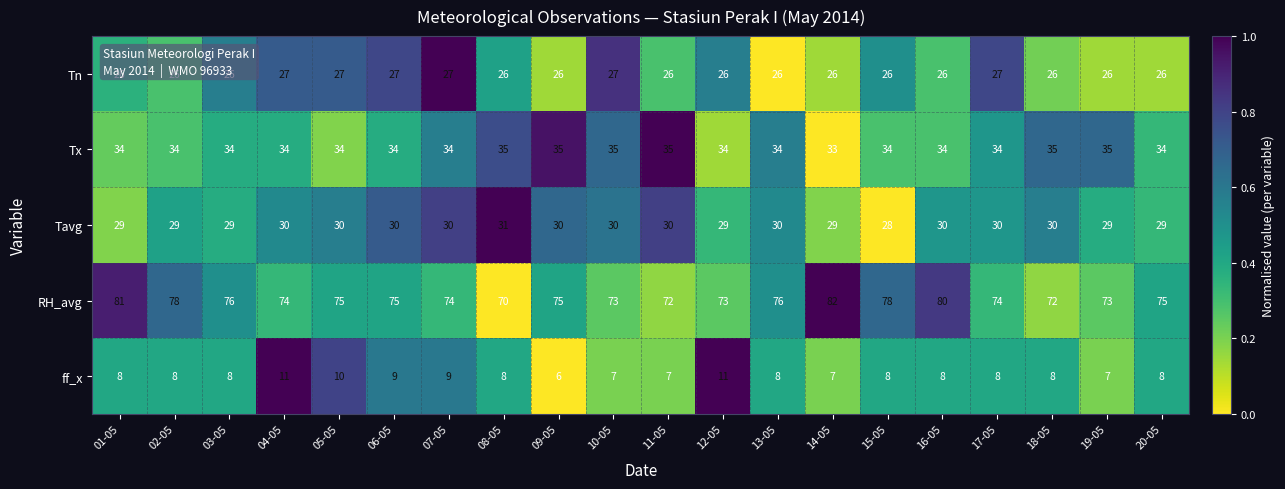

Which series has the widest spread of values?

RH_avg